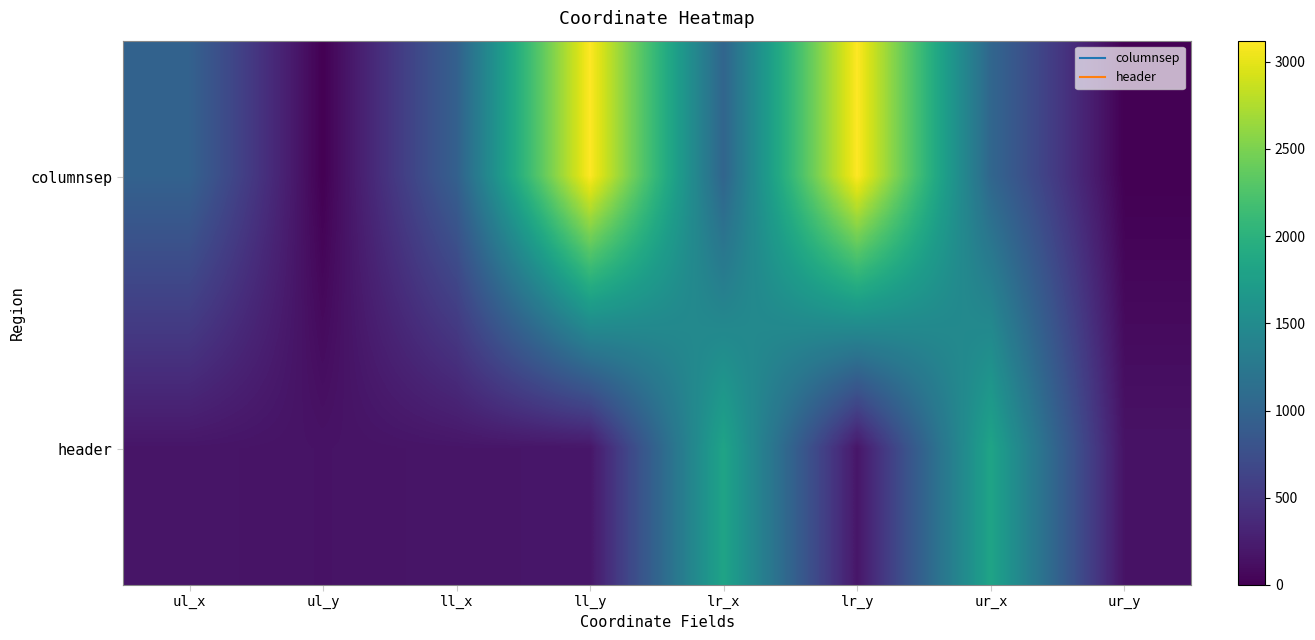

What is the greatest value displayed?

3121